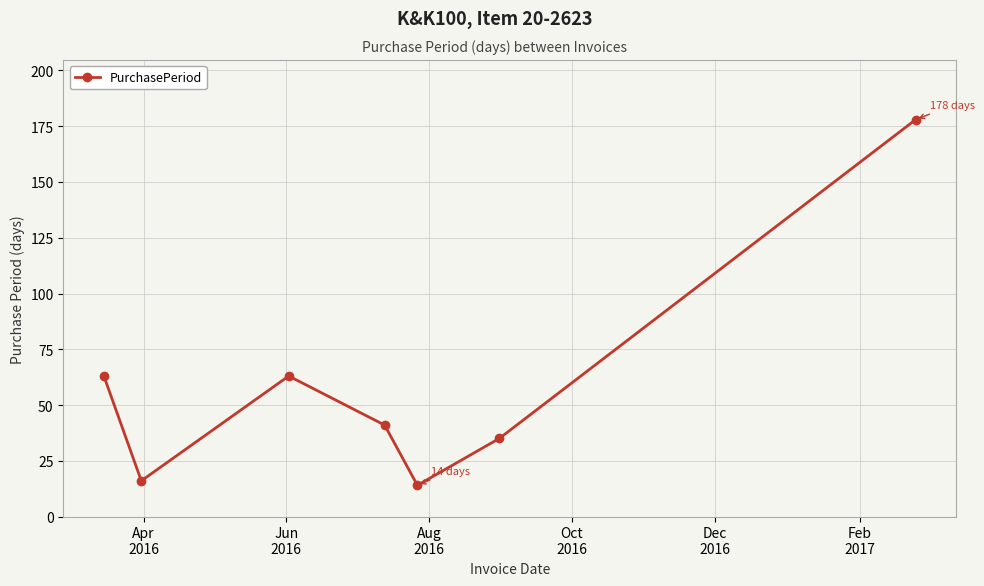

Reading left to right, what are all the values shown in this chart?

63	16	63	41	14	35	178